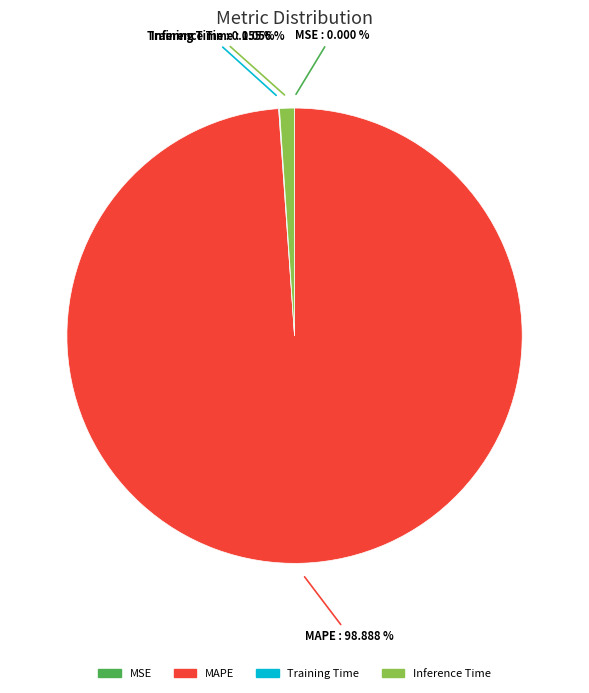

Does any single category account for the majority?

Yes